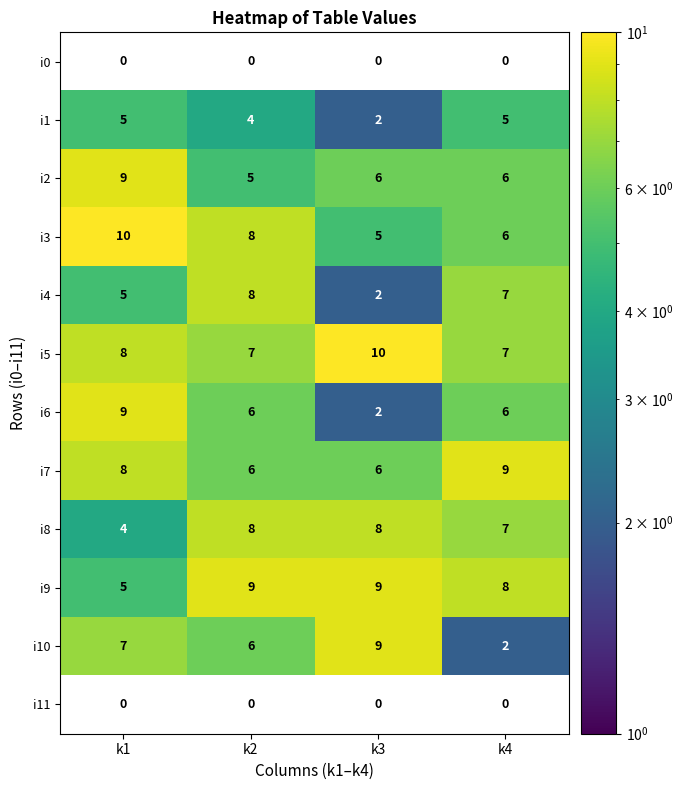

At which label does i10 reach its peak?

k3